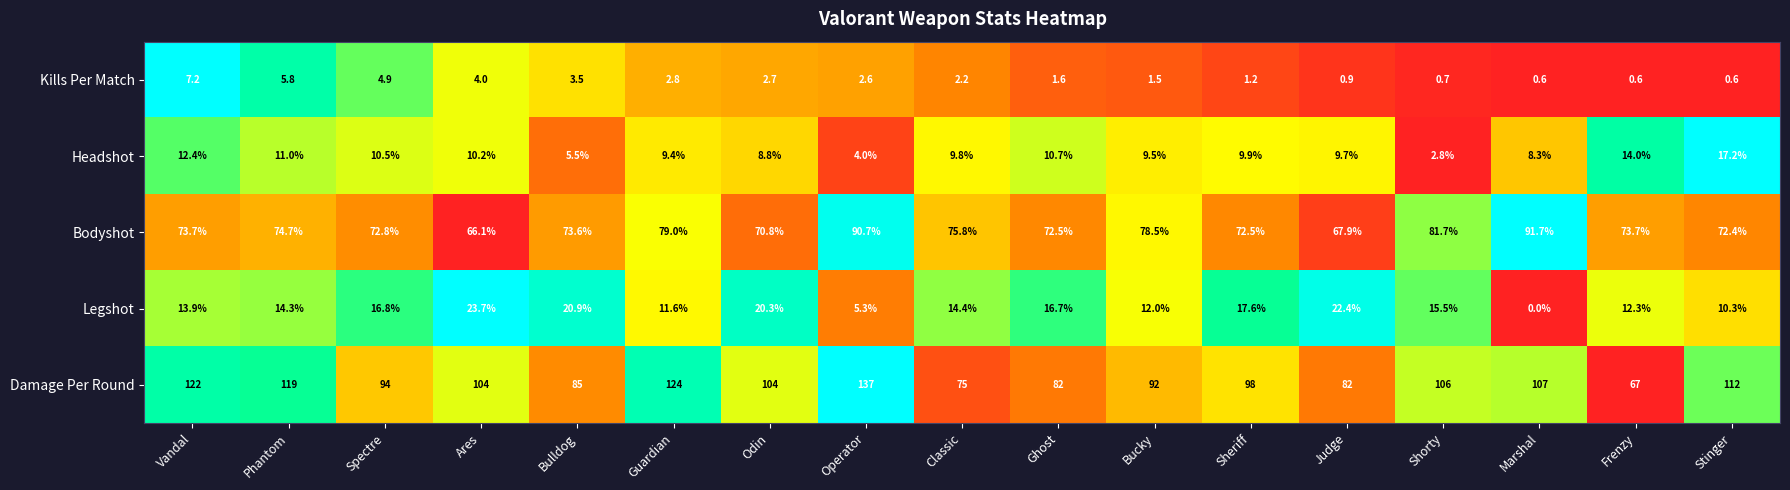

Rank the series at Vandal from highest to lowest value.

Damage Per Round, Bodyshot, Legshot, Headshot, Kills Per Match